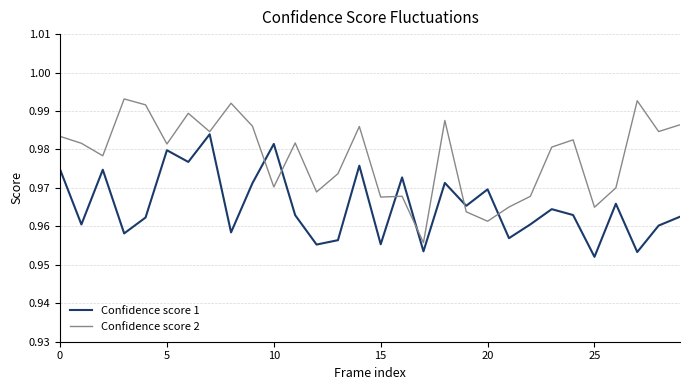

Does the chart have visible grid lines?

Yes